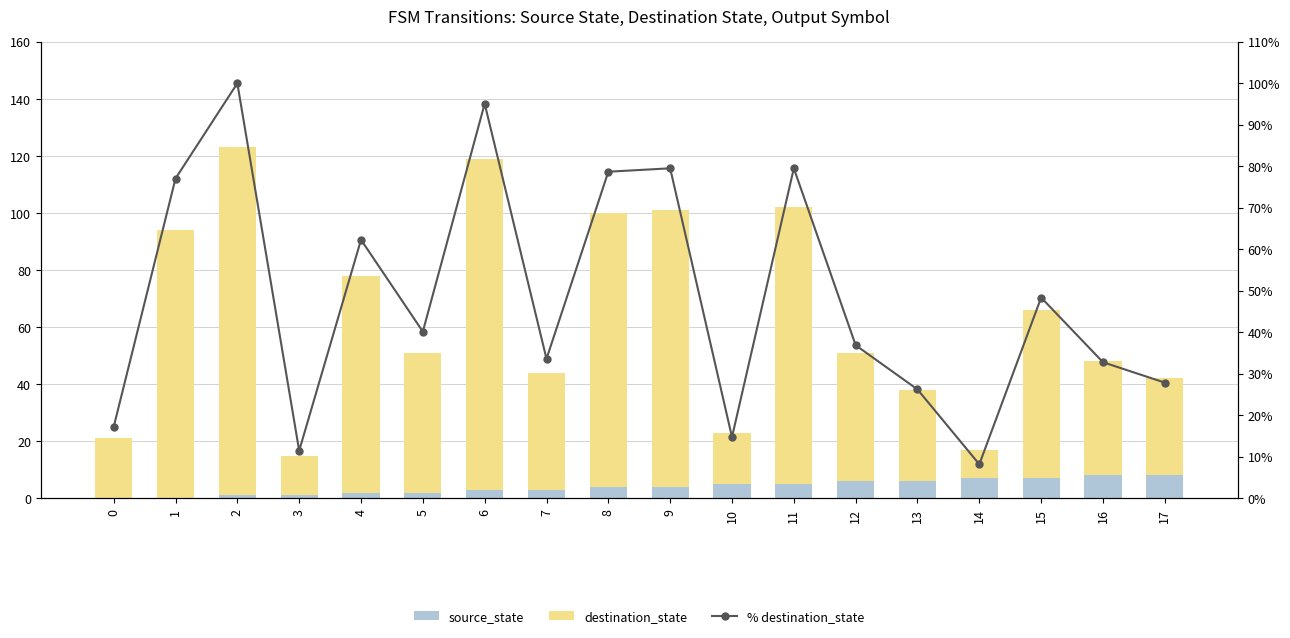

Is it true that destination_state equals 40.0 at 16?

True